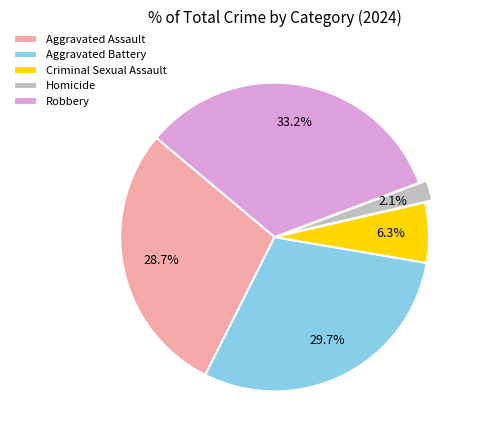

Does Homicide account for over 50% of the chart?

No